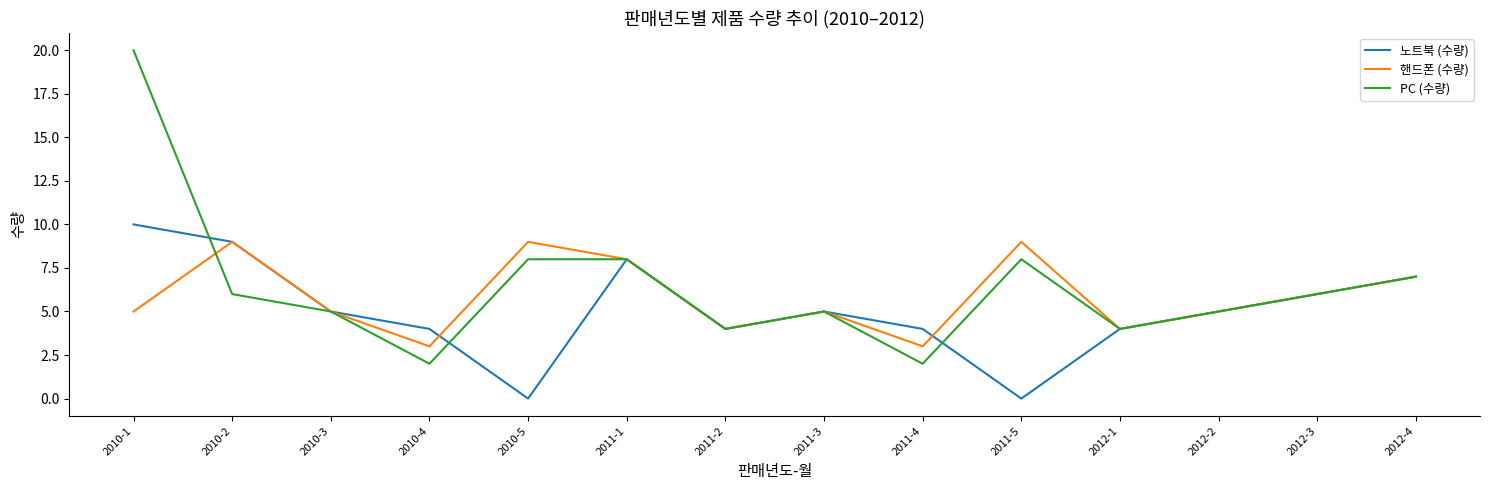

What is the maximum value for 노트북 (수량)?

10